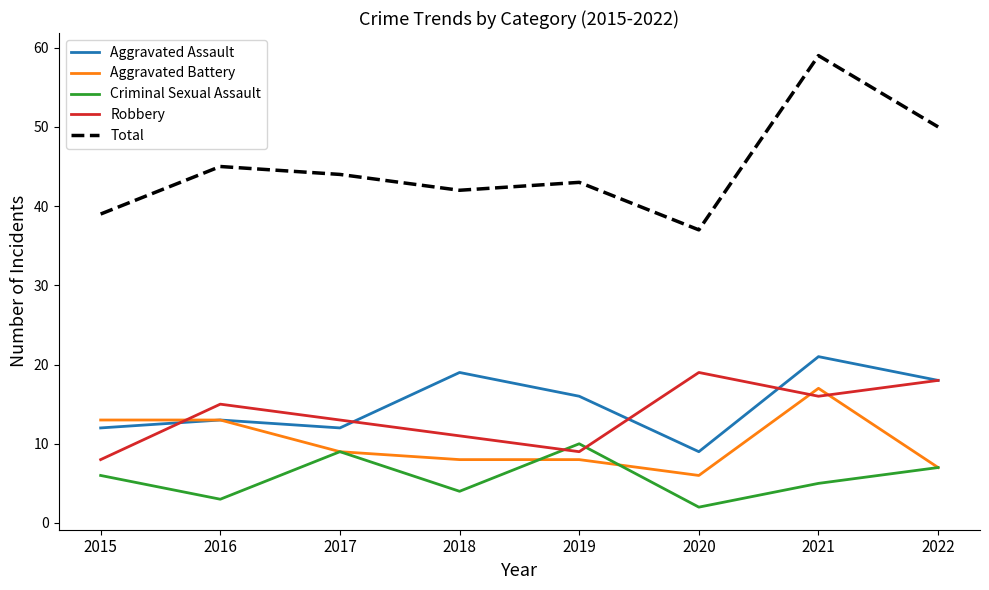

True or false: Total and Aggravated Assault intersect in this chart.

False